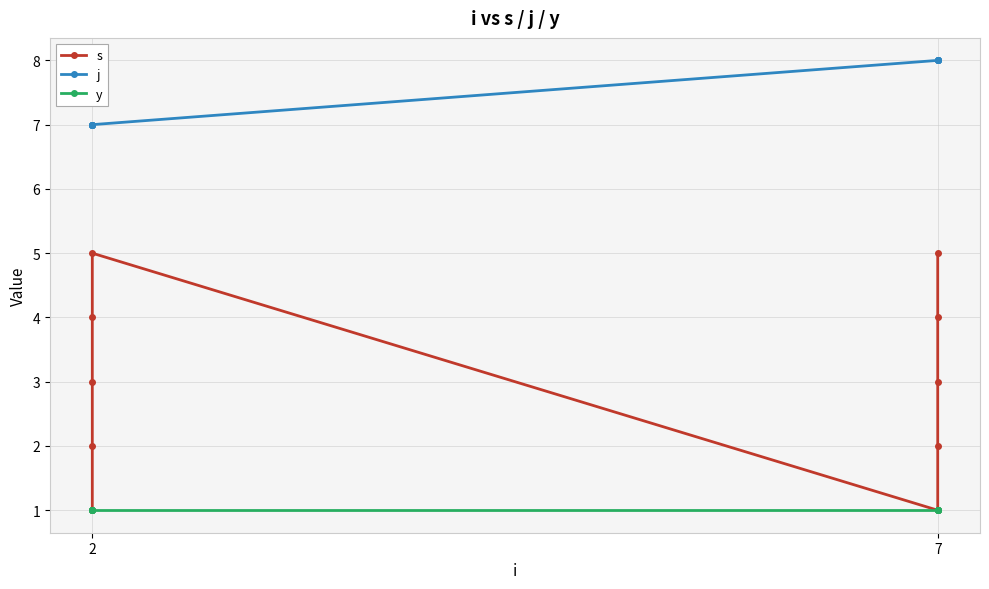

True or false: j and s intersect in this chart.

False